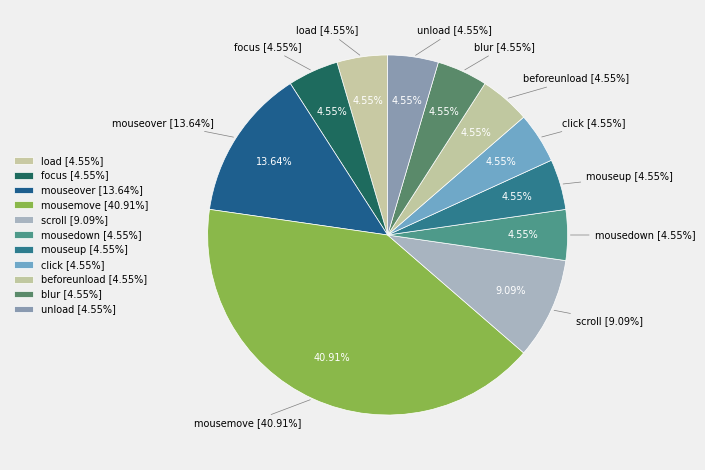

To the nearest percent, what is the difference between the largest and smallest slice percentages?

36%